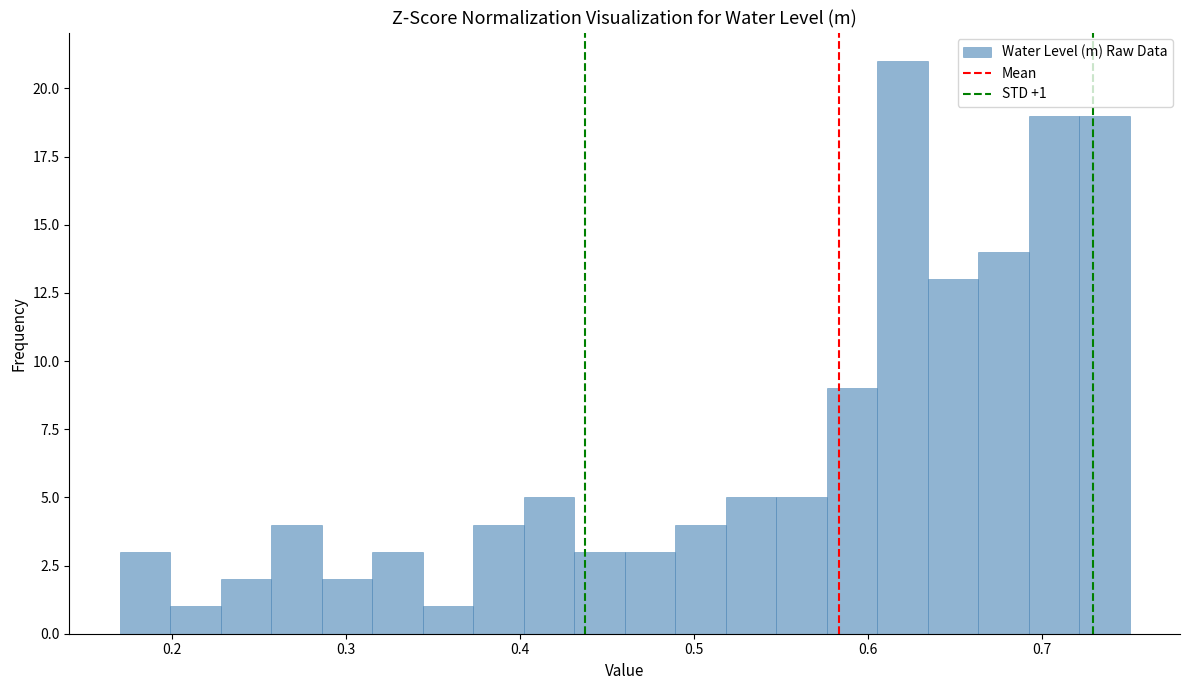

Around what value on the x-axis is the tallest bar? Give the approximate position of its centre, as read against the axis.

0.62